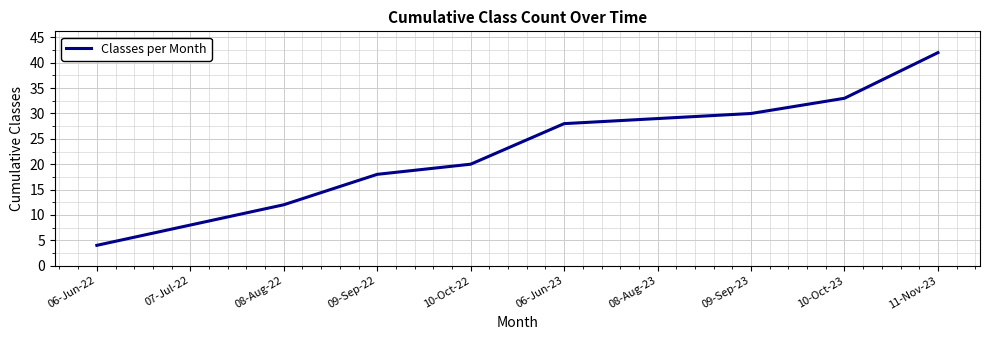

Reading left to right, transcribe all the data shown in this chart.

06-Jun-22=4	07-Jul-22=8	08-Aug-22=12	09-Sep-22=18	10-Oct-22=20	06-Jun-23=28	08-Aug-23=29	09-Sep-23=30	10-Oct-23=33	11-Nov-23=42